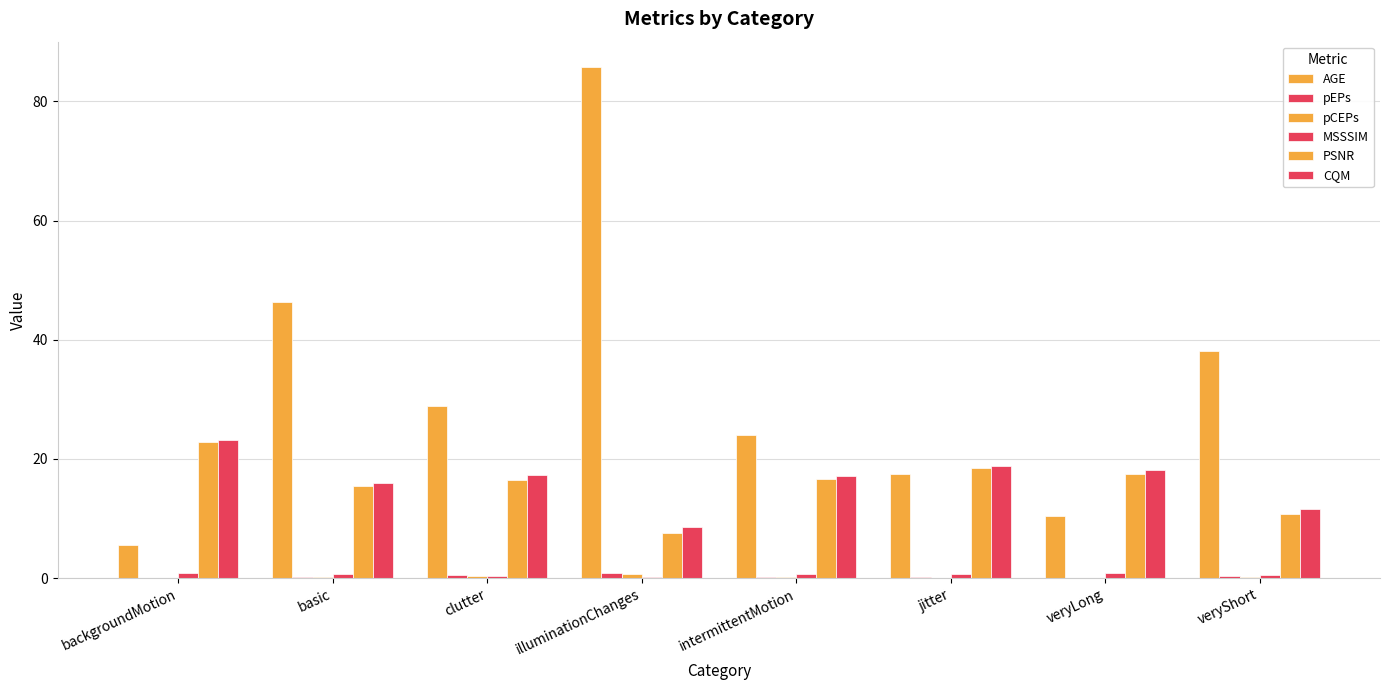

What is the difference between the MSSSIM values at backgroundMotion and jitter?

0.2